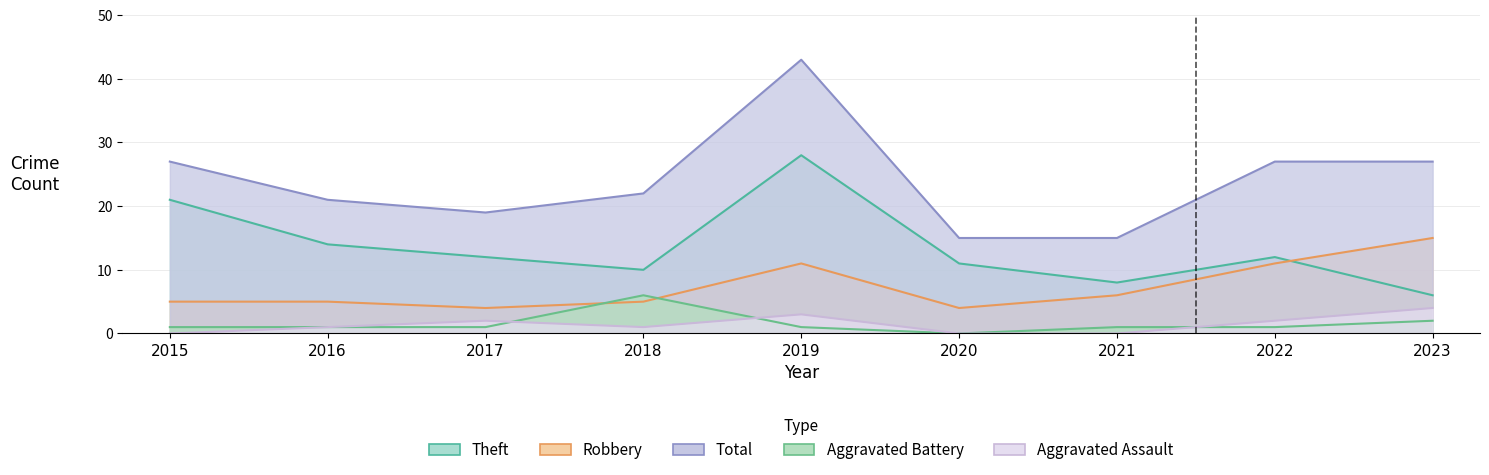

At which category is the sum across all series the highest?

2019